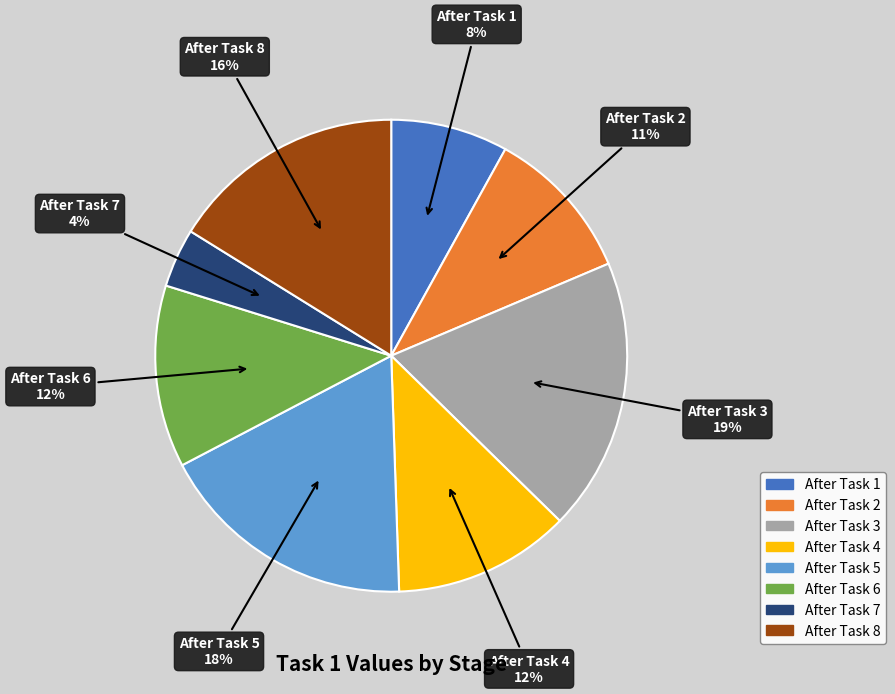

Count the number of slices in the pie.

8